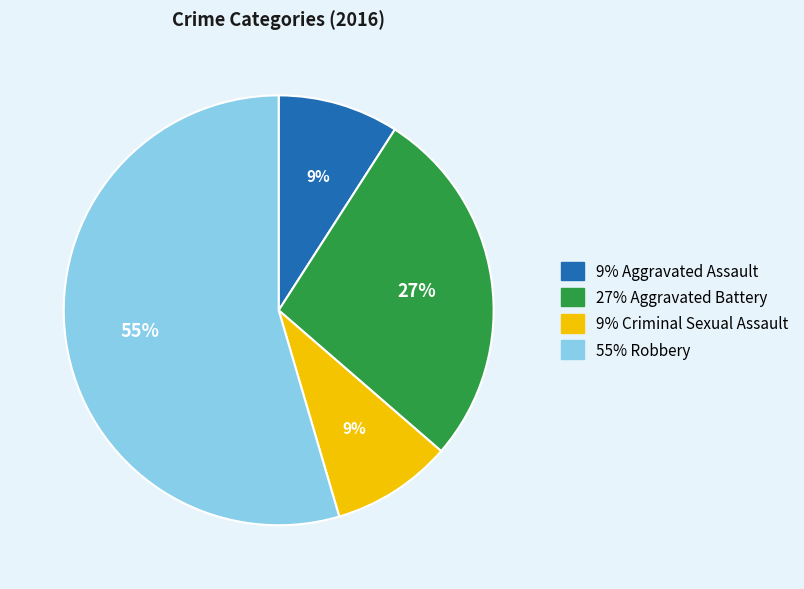

To the nearest percent, what is the average slice percentage?

25%